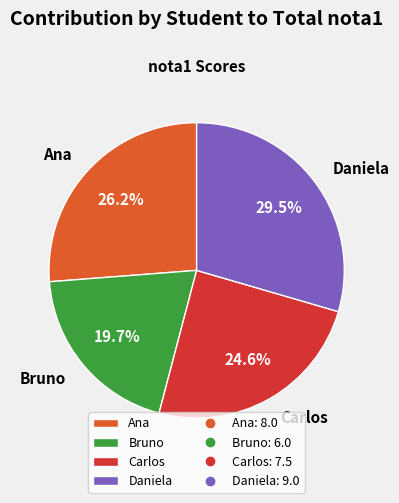

Does any single category account for the majority?

No